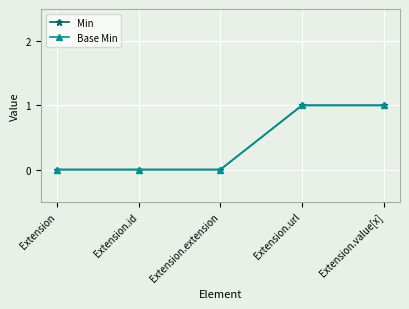

Is this an area chart (filled region under the line)?

No